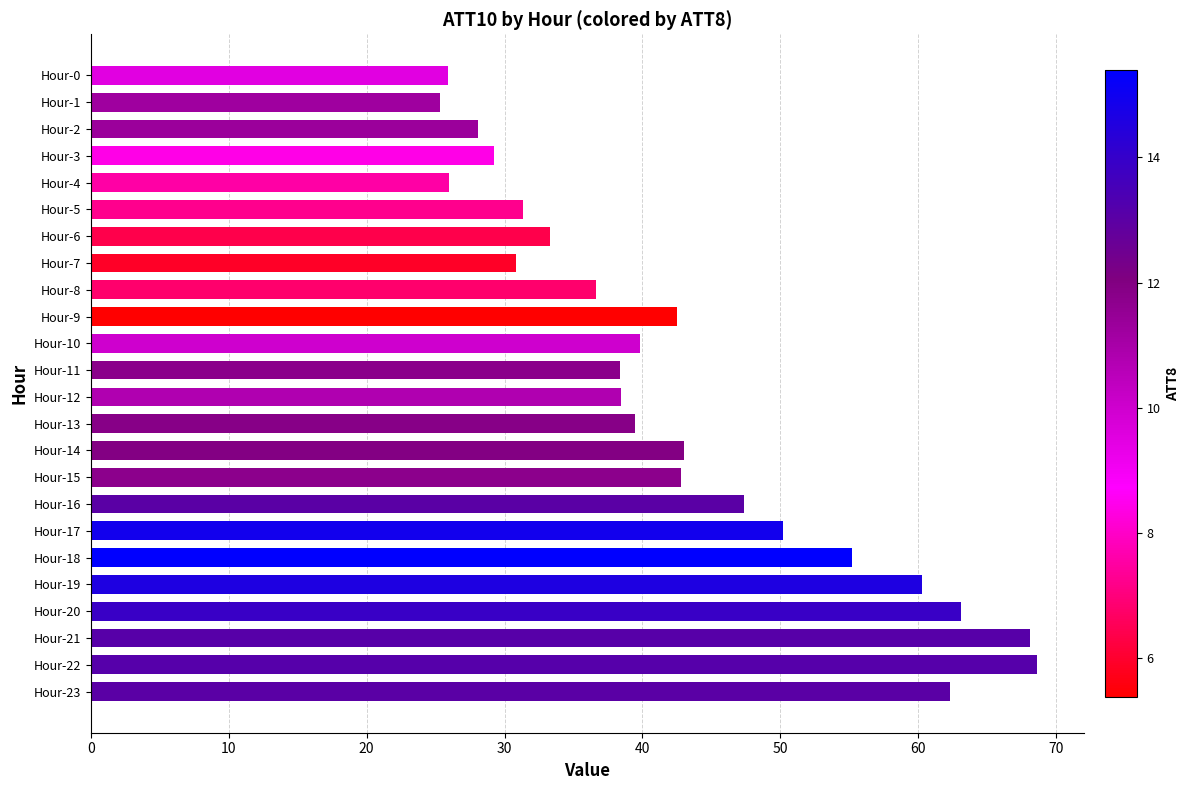

How many bars are there in total?

24